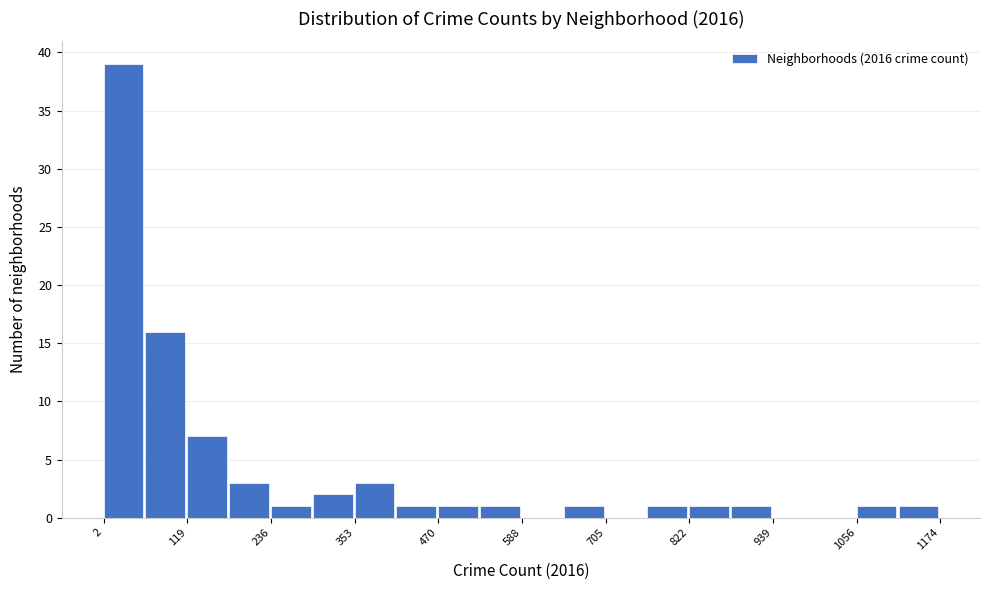

Read against the x-axis, roughly where is the centre of the tallest bar?

20